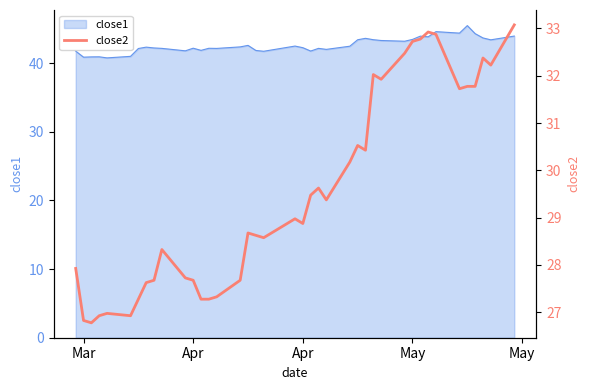

How many data points are less than 28?

15